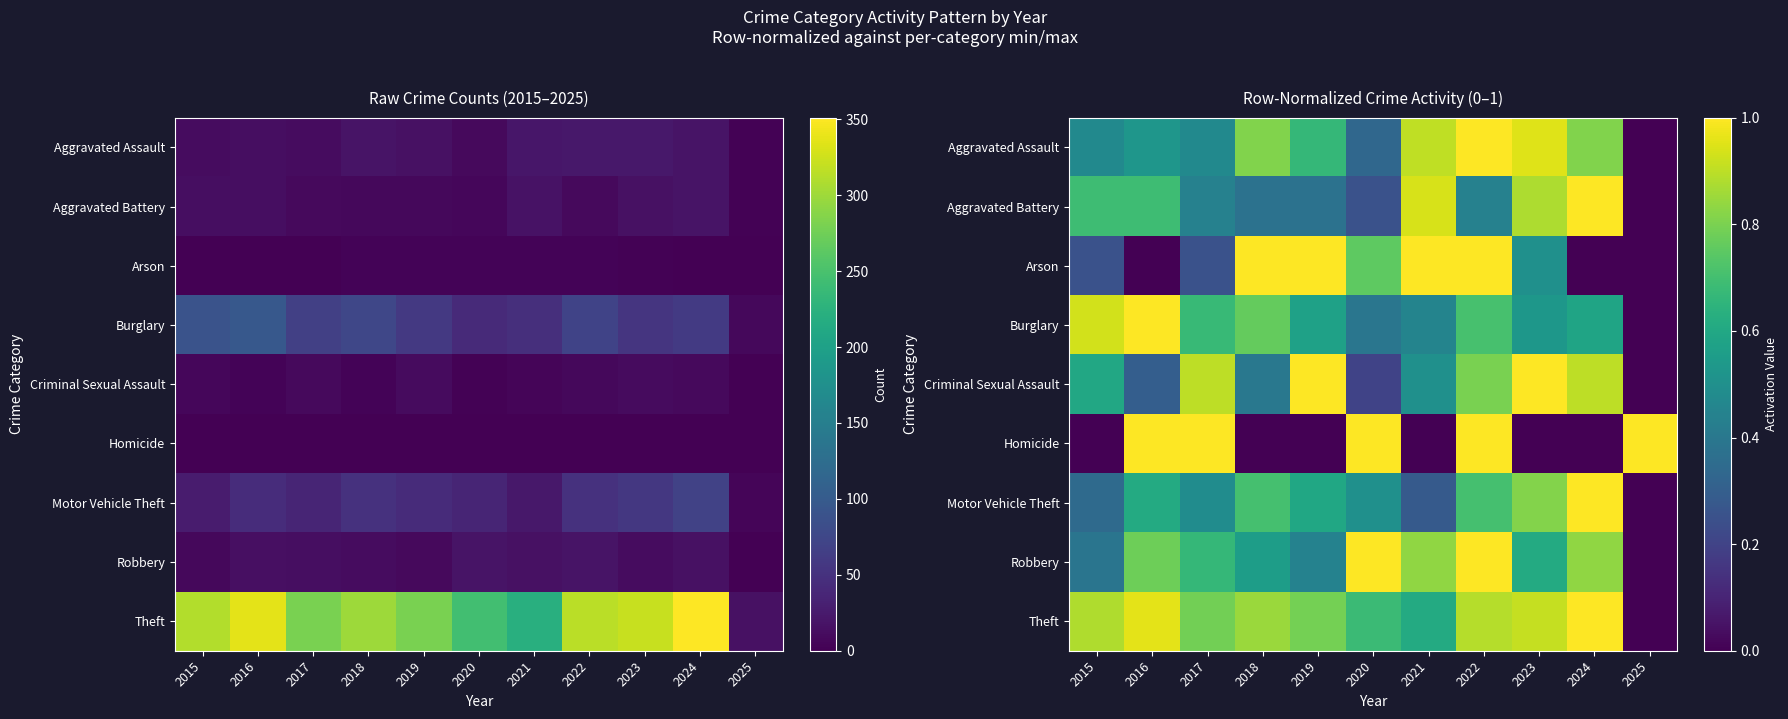

The Burglary series shows 0.9 at 2017. True or false?

False